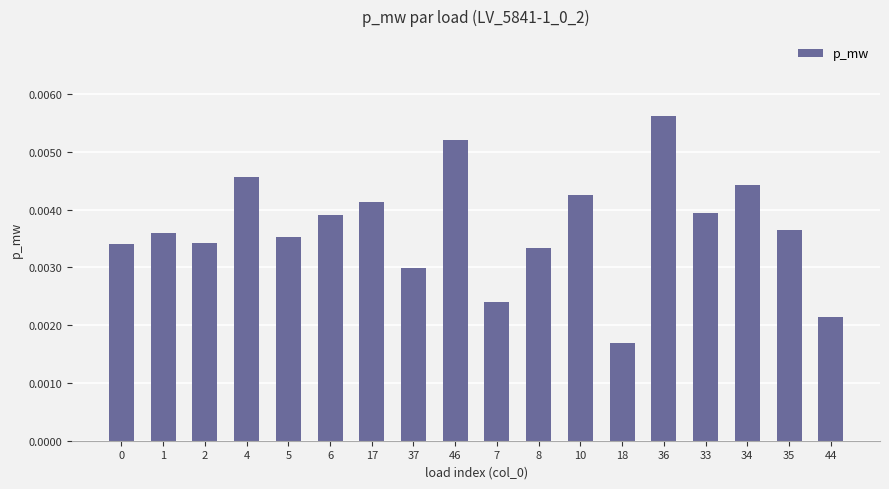

What position from the left is 46?

9